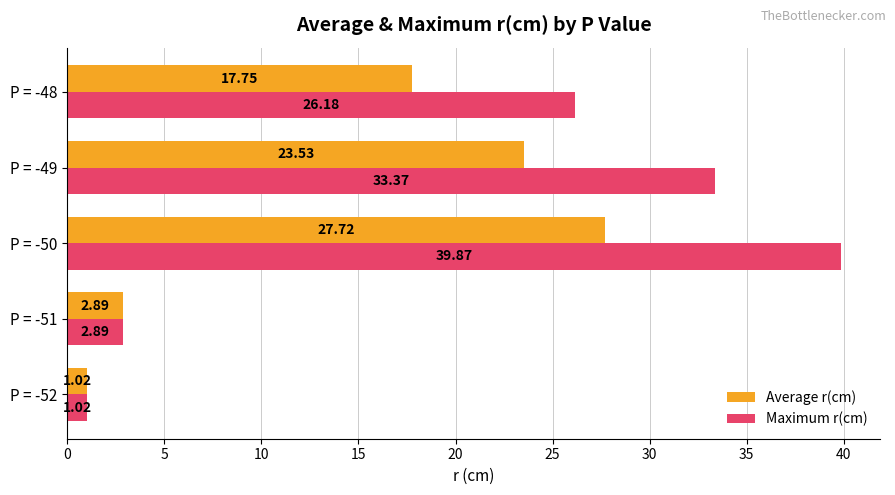

Which series has the largest range (max minus min)?

Maximum r(cm)